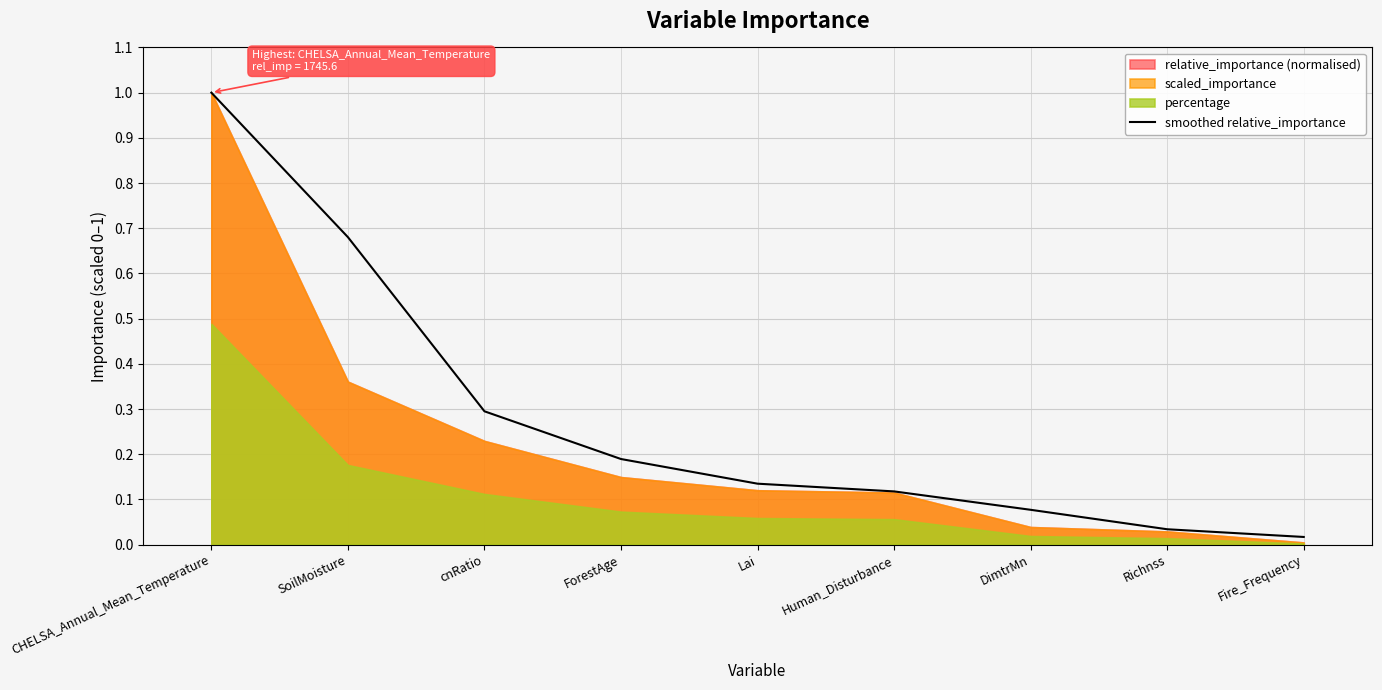

List the labels in order of value, smallest first.

Fire_Frequency, Richnss, DimtrMn, Human_Disturbance, Lai, ForestAge, cnRatio, SoilMoisture, CHELSA_Annual_Mean_Temperature